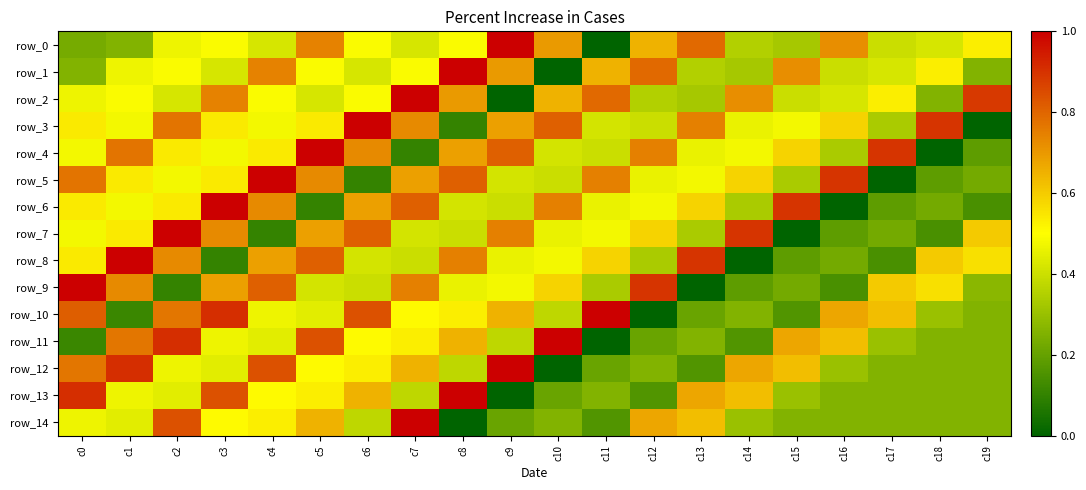

Reading left to right, extract all data points from this chart.

row_0: 0.2	0.3	0.5	0.5	0.4	0.7	0.5	0.4	0.5	1.0	0.7	0.0	0.7	0.8	0.3	0.3	0.7	0.4	0.4	0.5
row_1: 0.3	0.5	0.5	0.4	0.7	0.5	0.4	0.5	1.0	0.7	0.0	0.7	0.8	0.3	0.3	0.7	0.4	0.4	0.5	0.3
row_2: 0.5	0.5	0.4	0.7	0.5	0.4	0.5	1.0	0.7	0.0	0.7	0.8	0.3	0.3	0.7	0.4	0.4	0.5	0.3	0.9
row_3: 0.5	0.5	0.8	0.5	0.5	0.5	1.0	0.7	0.1	0.7	0.8	0.4	0.4	0.7	0.5	0.5	0.6	0.3	0.9	0.0
row_4: 0.5	0.8	0.5	0.5	0.5	1.0	0.7	0.1	0.7	0.8	0.4	0.4	0.7	0.5	0.5	0.6	0.3	0.9	0.0	0.2
row_5: 0.8	0.5	0.5	0.5	1.0	0.7	0.1	0.7	0.8	0.4	0.4	0.7	0.5	0.5	0.6	0.3	0.9	0.0	0.2	0.2
row_6: 0.5	0.5	0.5	1.0	0.7	0.1	0.7	0.8	0.4	0.4	0.7	0.5	0.5	0.6	0.3	0.9	0.0	0.2	0.2	0.1
row_7: 0.5	0.5	1.0	0.7	0.1	0.7	0.8	0.4	0.4	0.7	0.5	0.5	0.6	0.3	0.9	0.0	0.2	0.2	0.1	0.6
row_8: 0.5	1.0	0.7	0.1	0.7	0.8	0.4	0.4	0.7	0.5	0.5	0.6	0.3	0.9	0.0	0.2	0.2	0.1	0.6	0.6
row_9: 1.0	0.7	0.1	0.7	0.8	0.4	0.4	0.7	0.5	0.5	0.6	0.3	0.9	0.0	0.2	0.2	0.1	0.6	0.6	0.3
row_10: 0.8	0.1	0.8	0.9	0.5	0.4	0.8	0.5	0.5	0.7	0.4	1.0	0.0	0.2	0.3	0.2	0.7	0.6	0.3	0.3
row_11: 0.1	0.8	0.9	0.5	0.4	0.8	0.5	0.5	0.7	0.4	1.0	0.0	0.2	0.3	0.2	0.7	0.6	0.3	0.3	0.3
row_12: 0.8	0.9	0.5	0.4	0.8	0.5	0.5	0.7	0.4	1.0	0.0	0.2	0.3	0.2	0.7	0.6	0.3	0.3	0.3	0.3
row_13: 0.9	0.5	0.4	0.8	0.5	0.5	0.7	0.4	1.0	0.0	0.2	0.3	0.2	0.7	0.6	0.3	0.3	0.3	0.3	0.3
row_14: 0.5	0.4	0.8	0.5	0.5	0.7	0.4	1.0	0.0	0.2	0.3	0.2	0.7	0.6	0.3	0.3	0.3	0.3	0.3	0.3